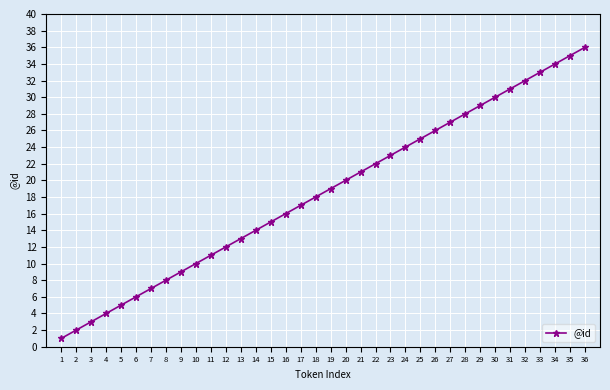

What is the difference between the maximum and minimum values?

35